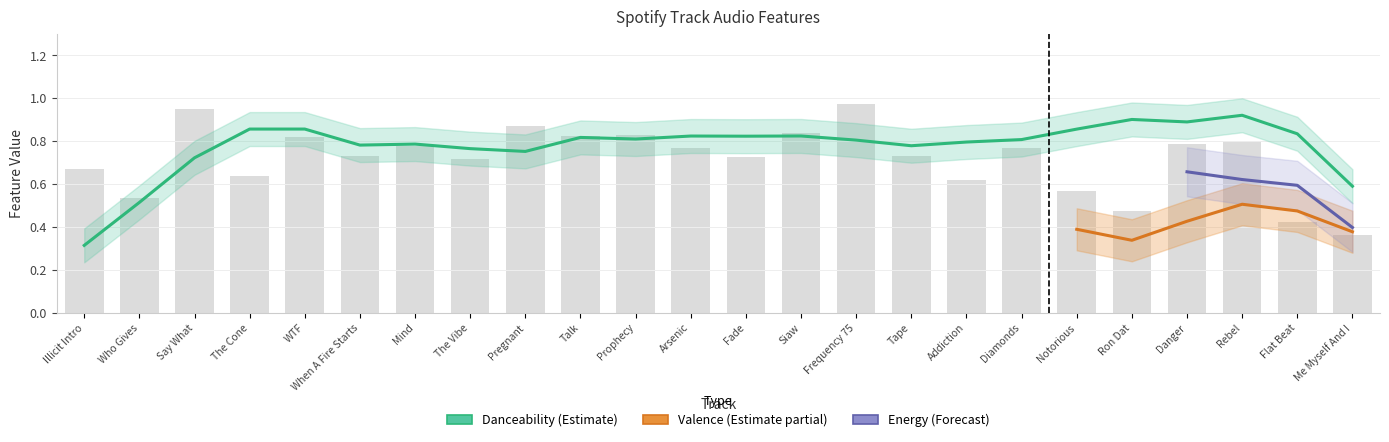

What position from the left is Notorious?

19